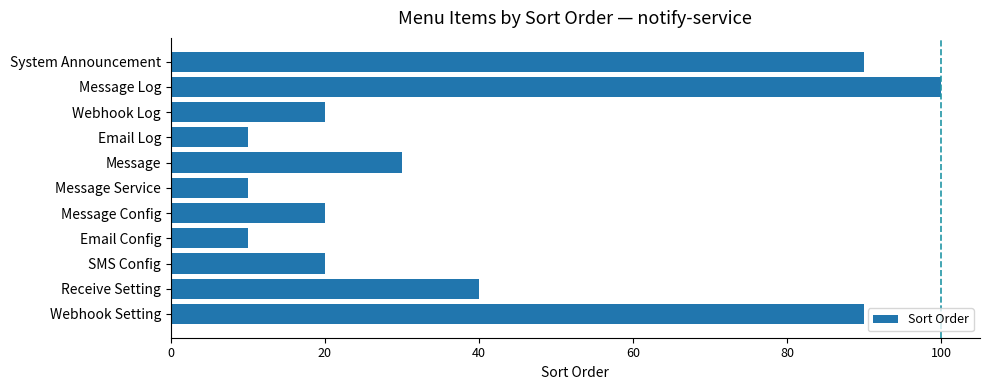

How many series are shown in this chart?

1